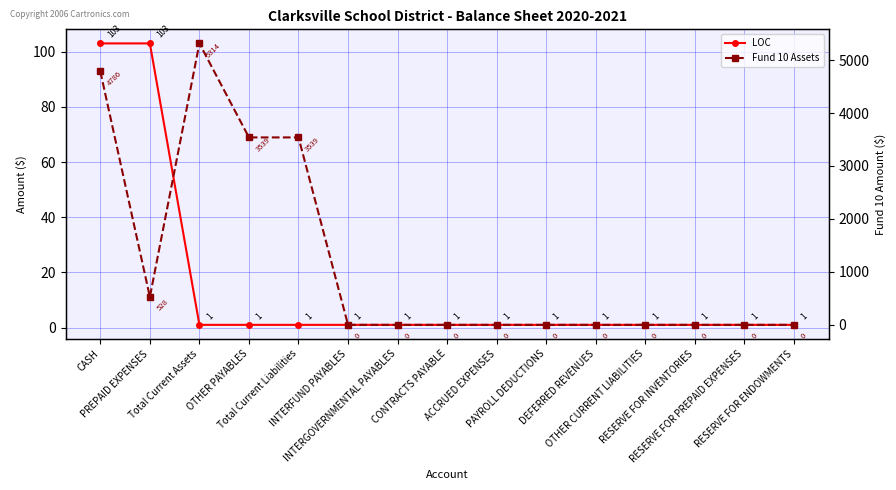

What is the spread (max minus min) of values at RESERVE FOR ENDOWMENTS?

1.0